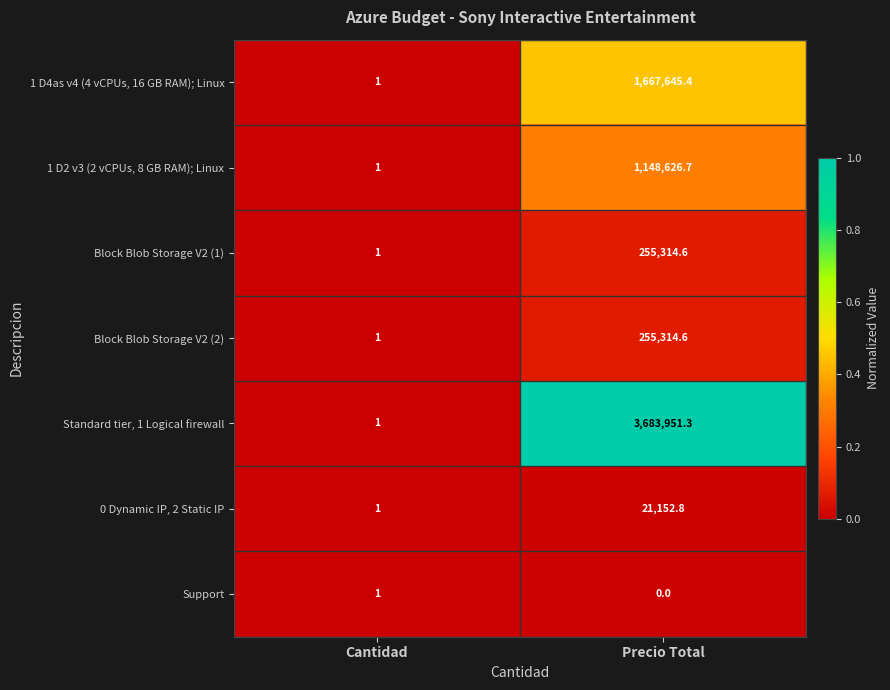

How many data points does each series have?

2